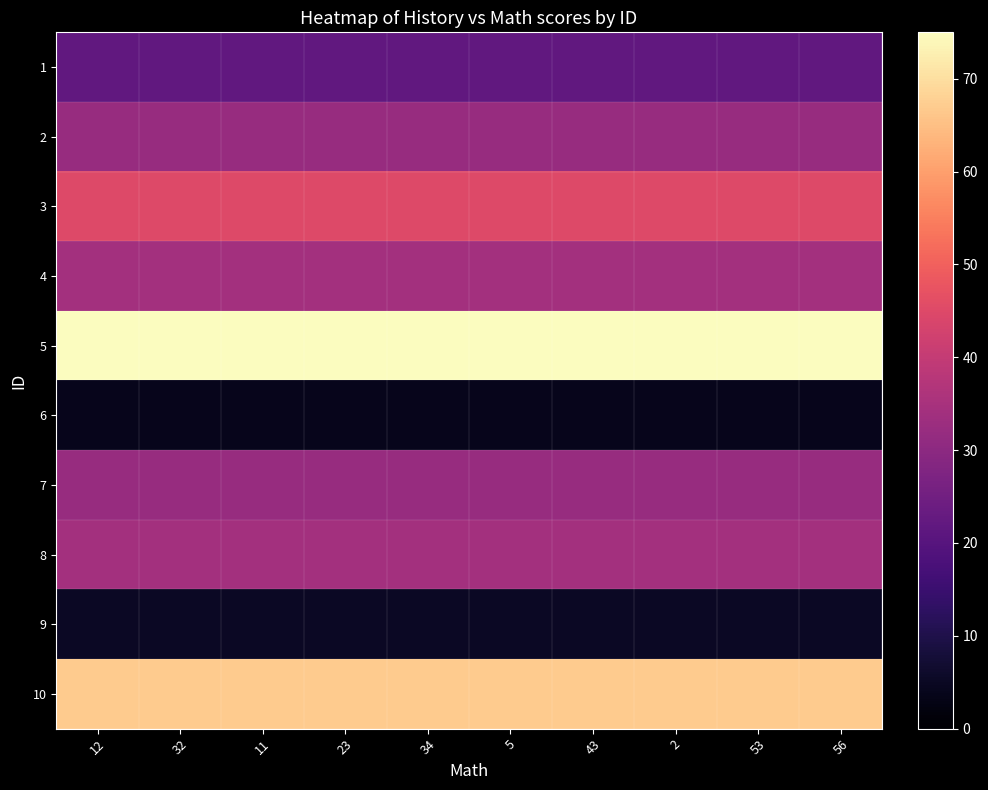

Which has a higher value, 5 or 2?

5